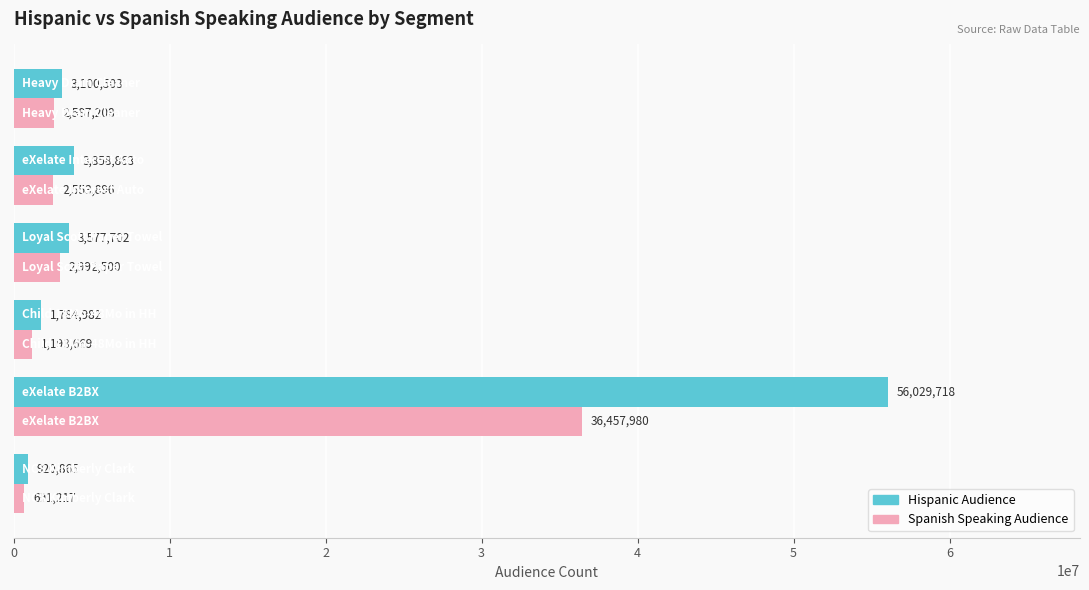

What is the sum of all Hispanic Audience values?

69272633